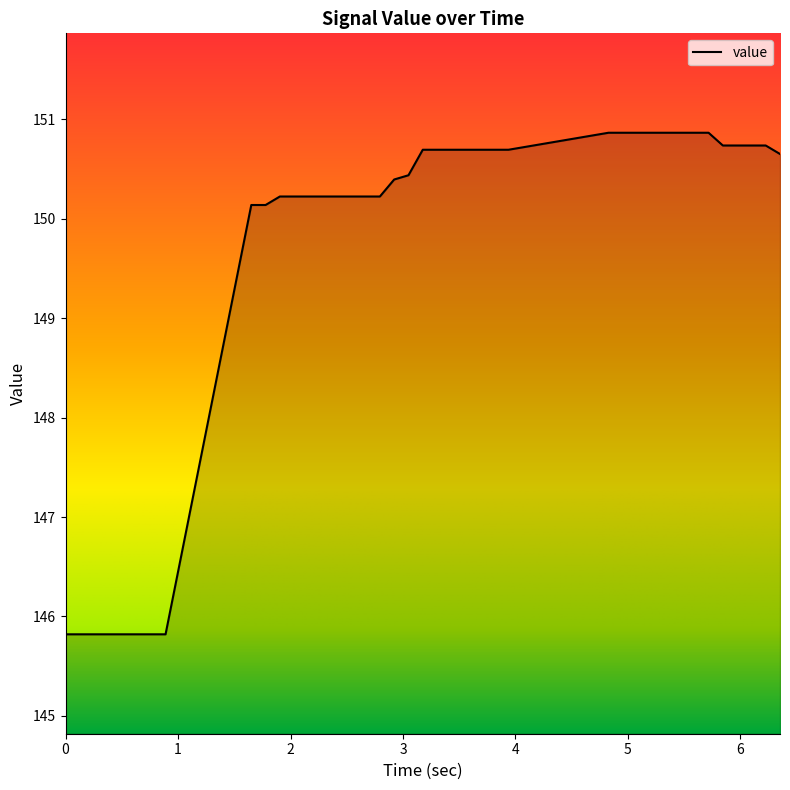

What is the maximum value shown in the chart?

150.9